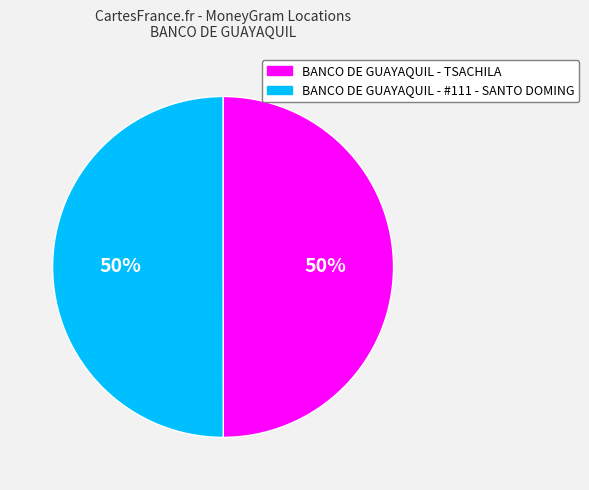

Is it true that BANCO DE GUAYAQUIL - #111 - SANTO DOMING is 50% of the pie?

True